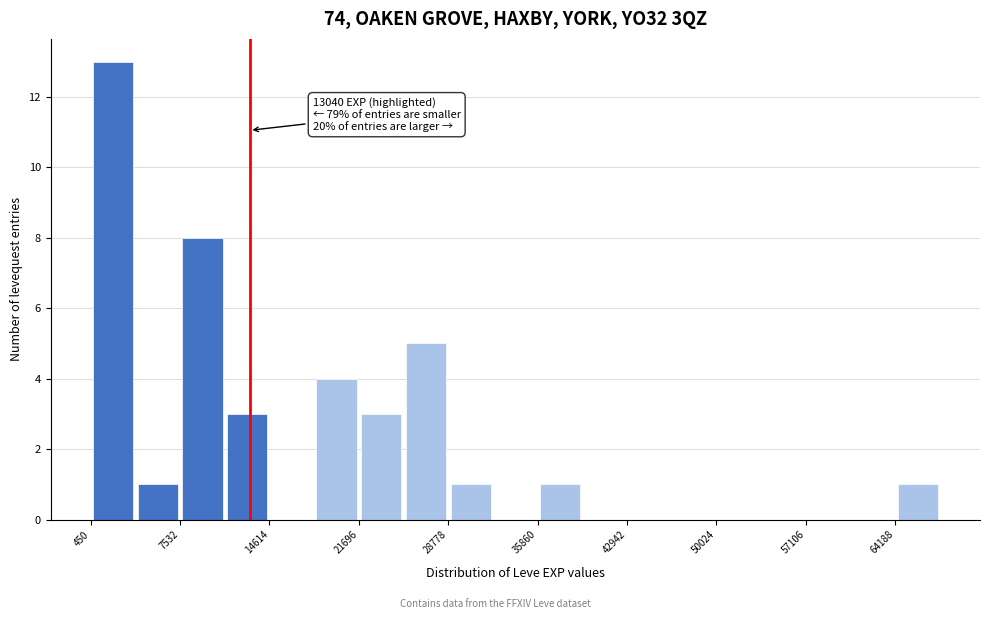

Read against the x-axis, roughly where is the centre of the tallest bar?

2000